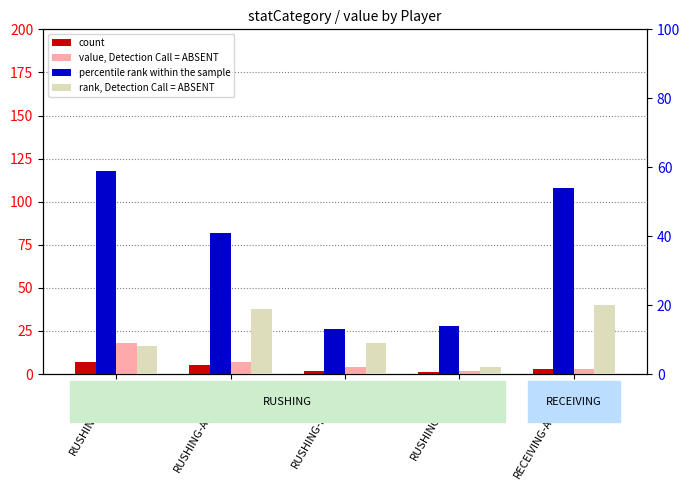

Rank the categories by rank, Detection Call = ABSENT value from lowest to highest.

RUSHING-Harris, RUSHING-Elam, RUSHING-Roberts, RUSHING-Augustin, RECEIVING-Augustin